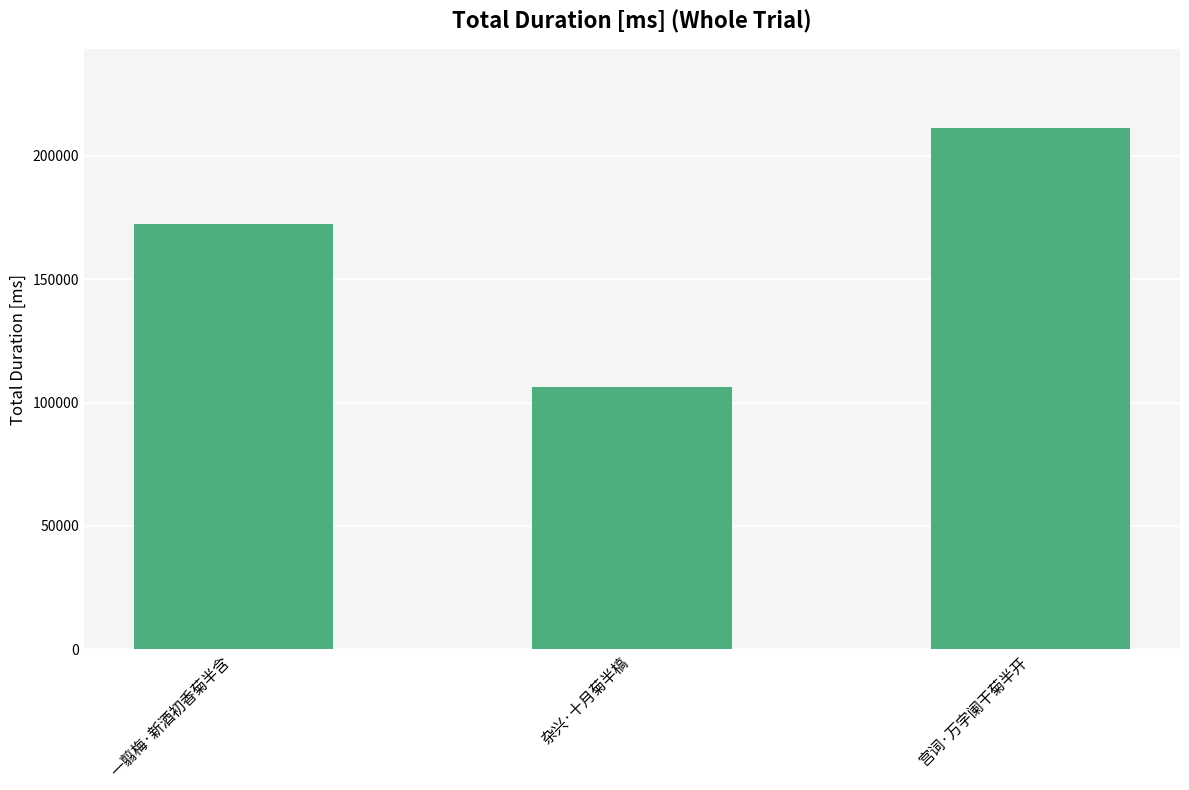

Reading right to left, what are all the values shown in this chart?

211508	106425	172384